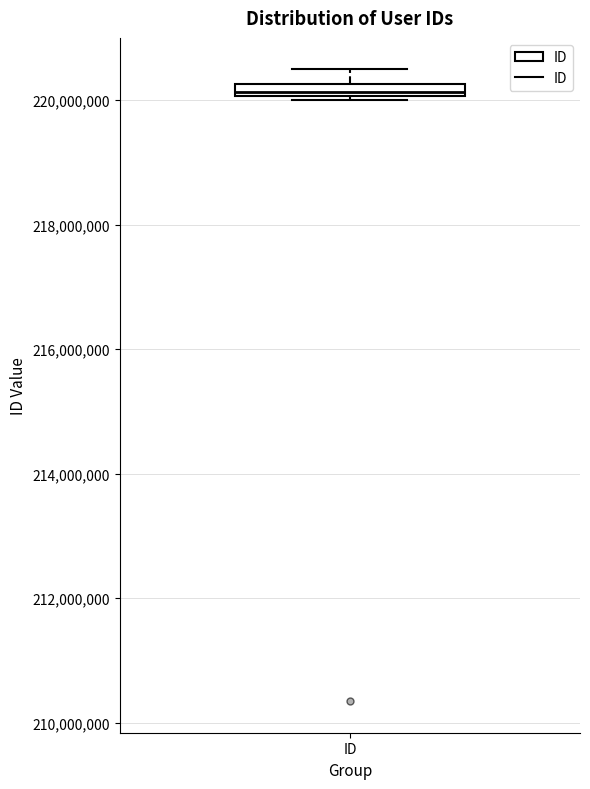

Where does the upper whisker of the box for ID end on the y-axis? The values are not printed on the chart, so give them approximately, as read against the axis.

220400000